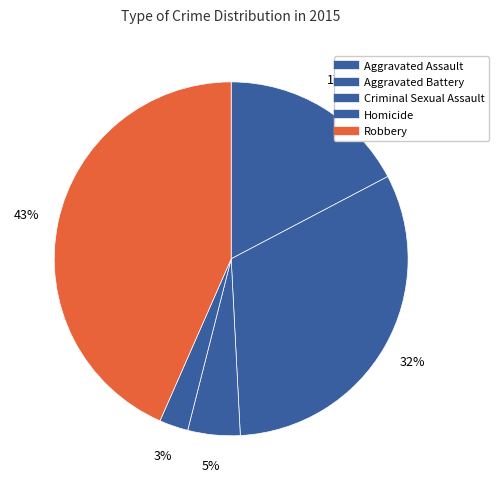

Count the number of slices in the pie.

5